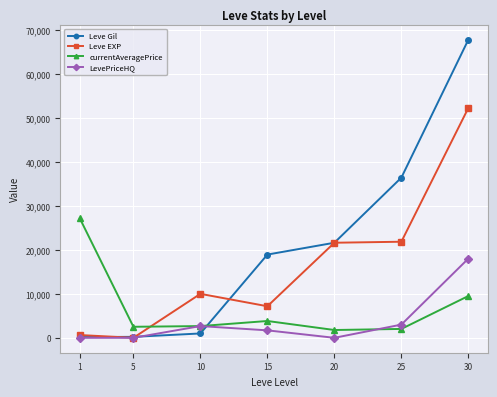

Rank the series by their maximum value, from lowest to highest.

LevePriceHQ, currentAveragePrice, Leve EXP, Leve Gil